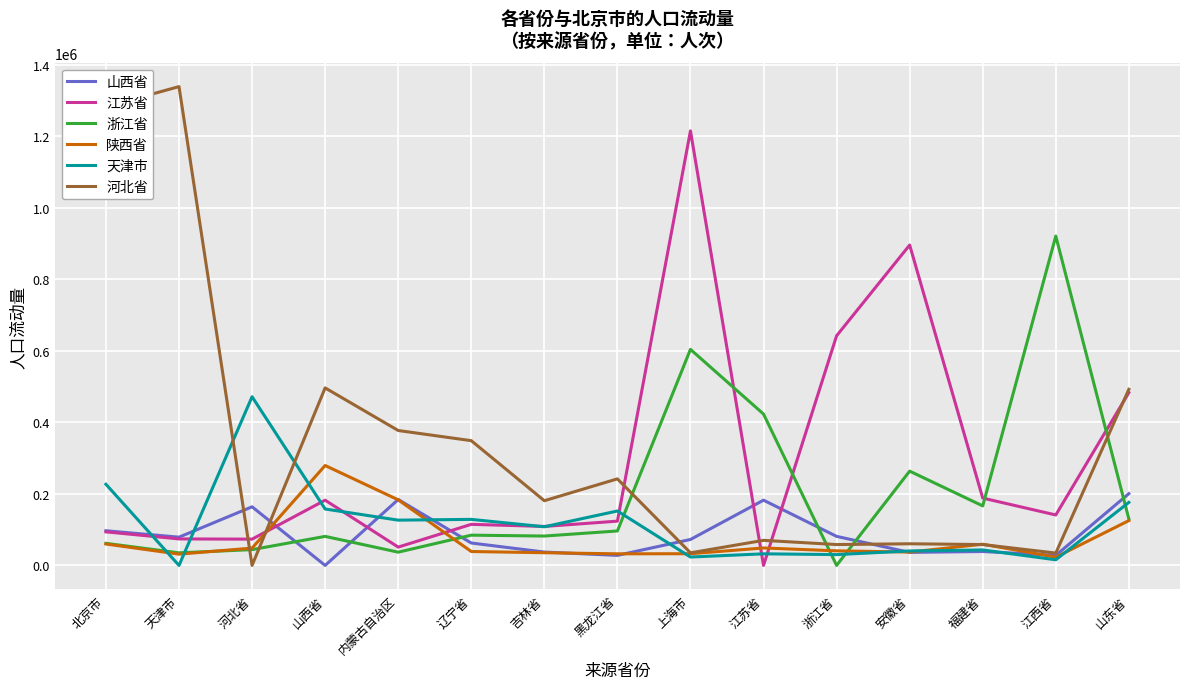

List the series in order of their peak value, lowest first.

山西省, 陕西省, 天津市, 浙江省, 江苏省, 河北省